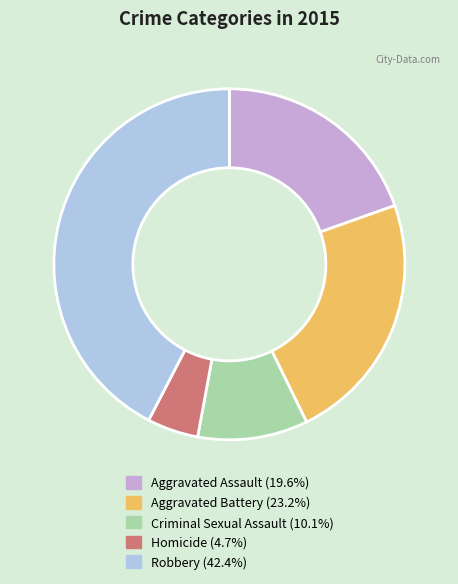

Between Robbery and Homicide, which is larger?

Robbery